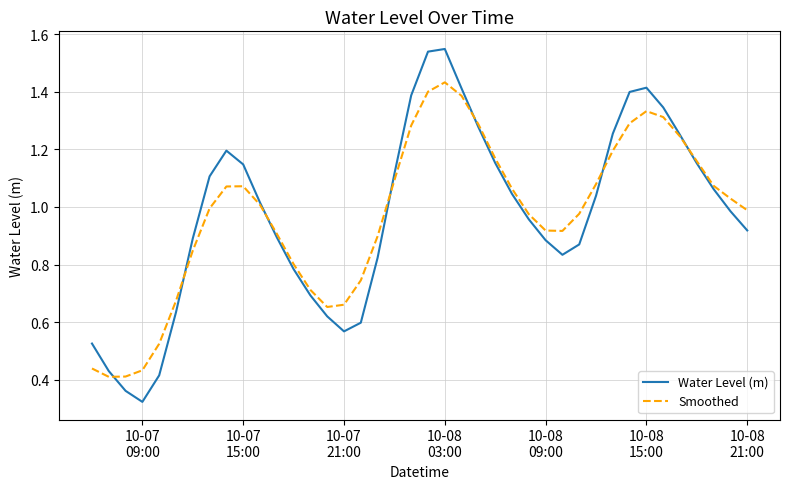

Which series has the widest spread of values?

Water Level (m)